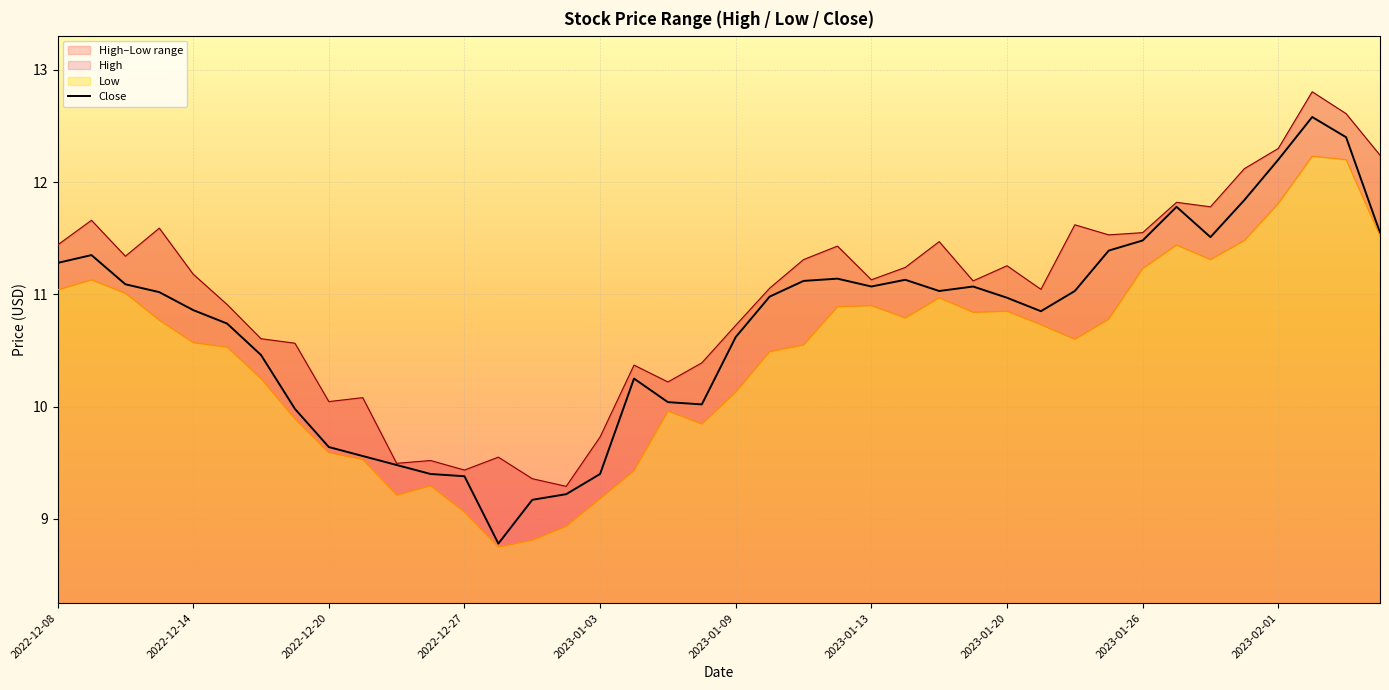

The value of Close at 2022-12-14 is 10.9. True or false?

True